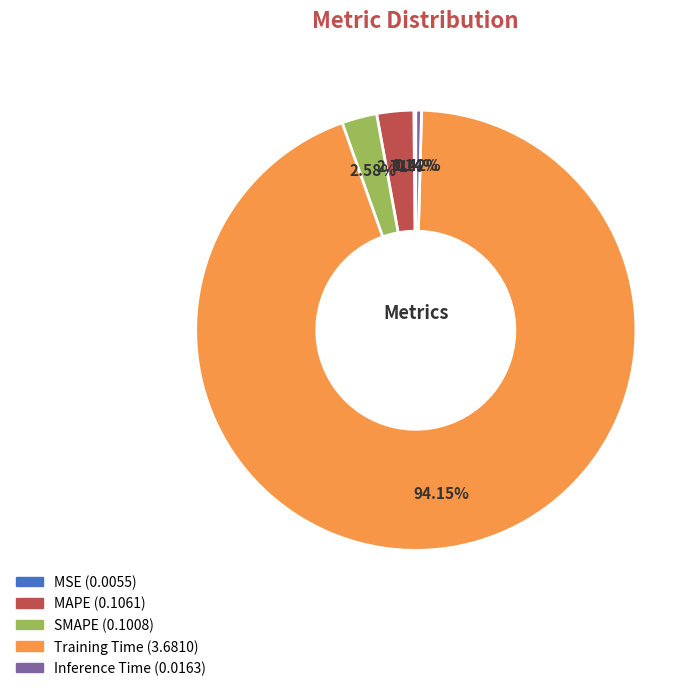

The Inference Time slice represents 10% of the pie. True or false?

False